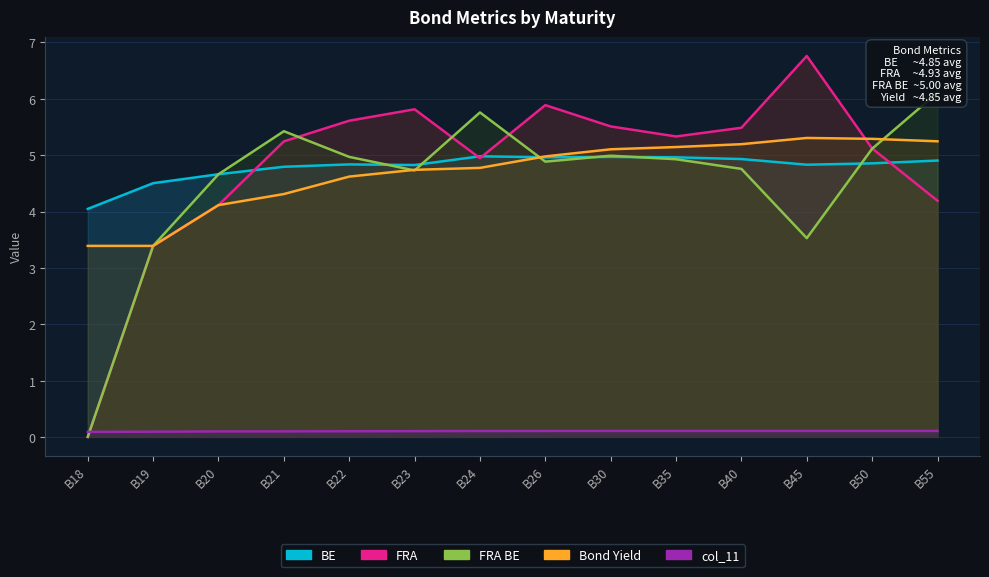

Which series has the largest total across all categories?

FRA